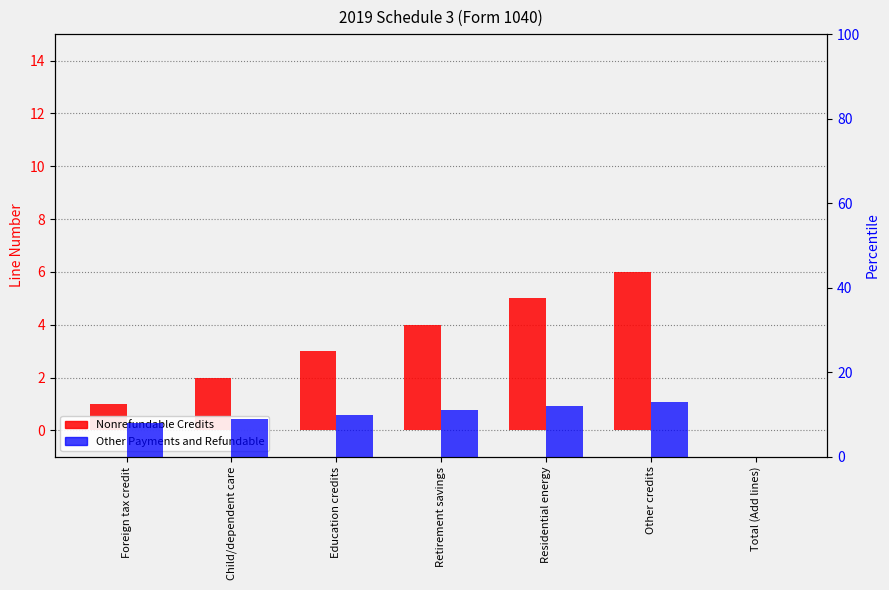

Reading left to right, transcribe all the data shown in this chart.

Nonrefundable Credits: 1	2	3	4	5	6	0
Other Payments and Refundable: 8	9	10	11	12	13	0